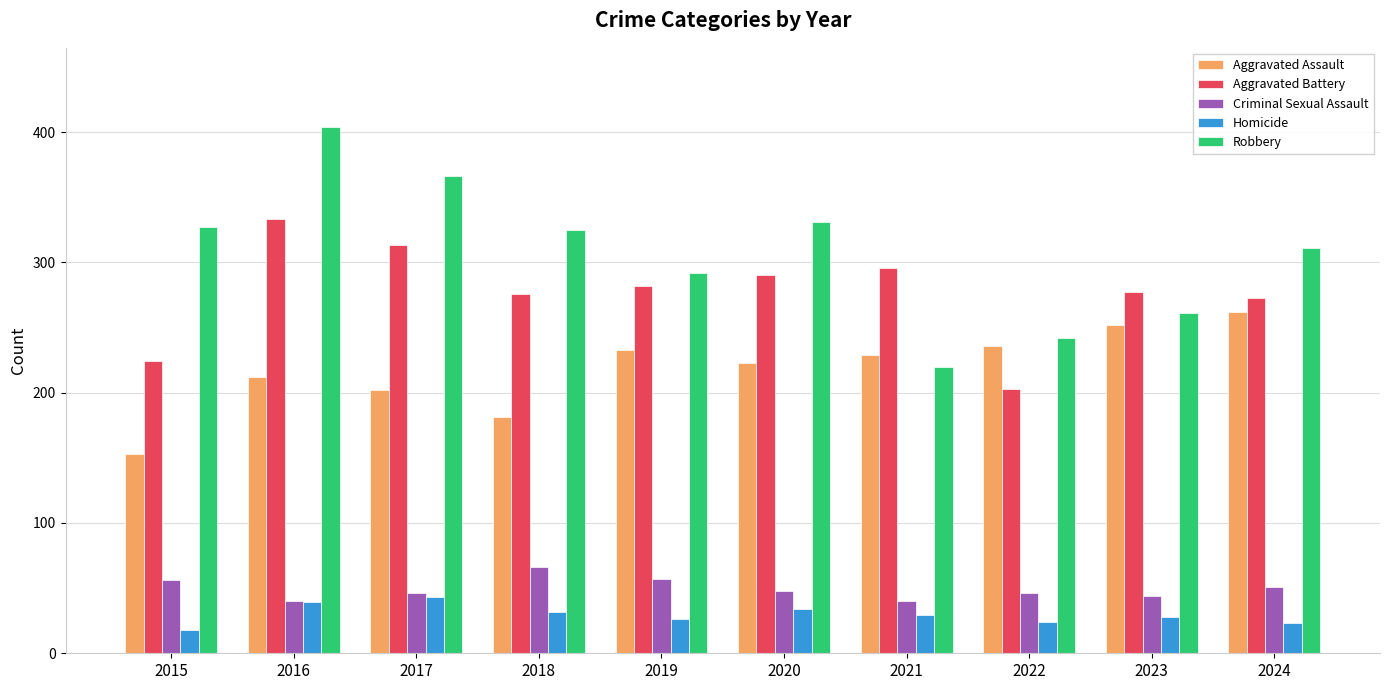

What is the lowest value of the Aggravated Battery series?

203